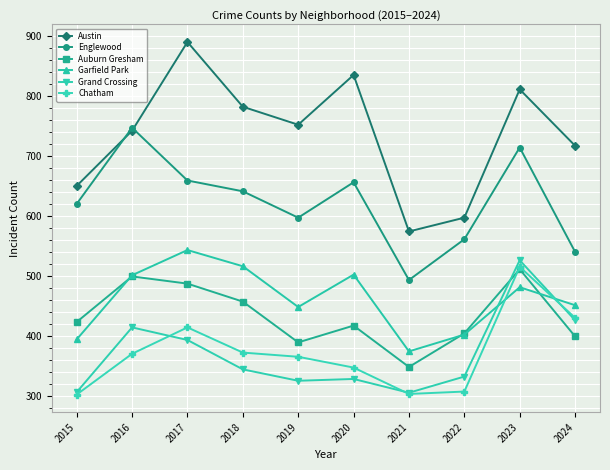

Which series has the largest range (max minus min)?

Austin